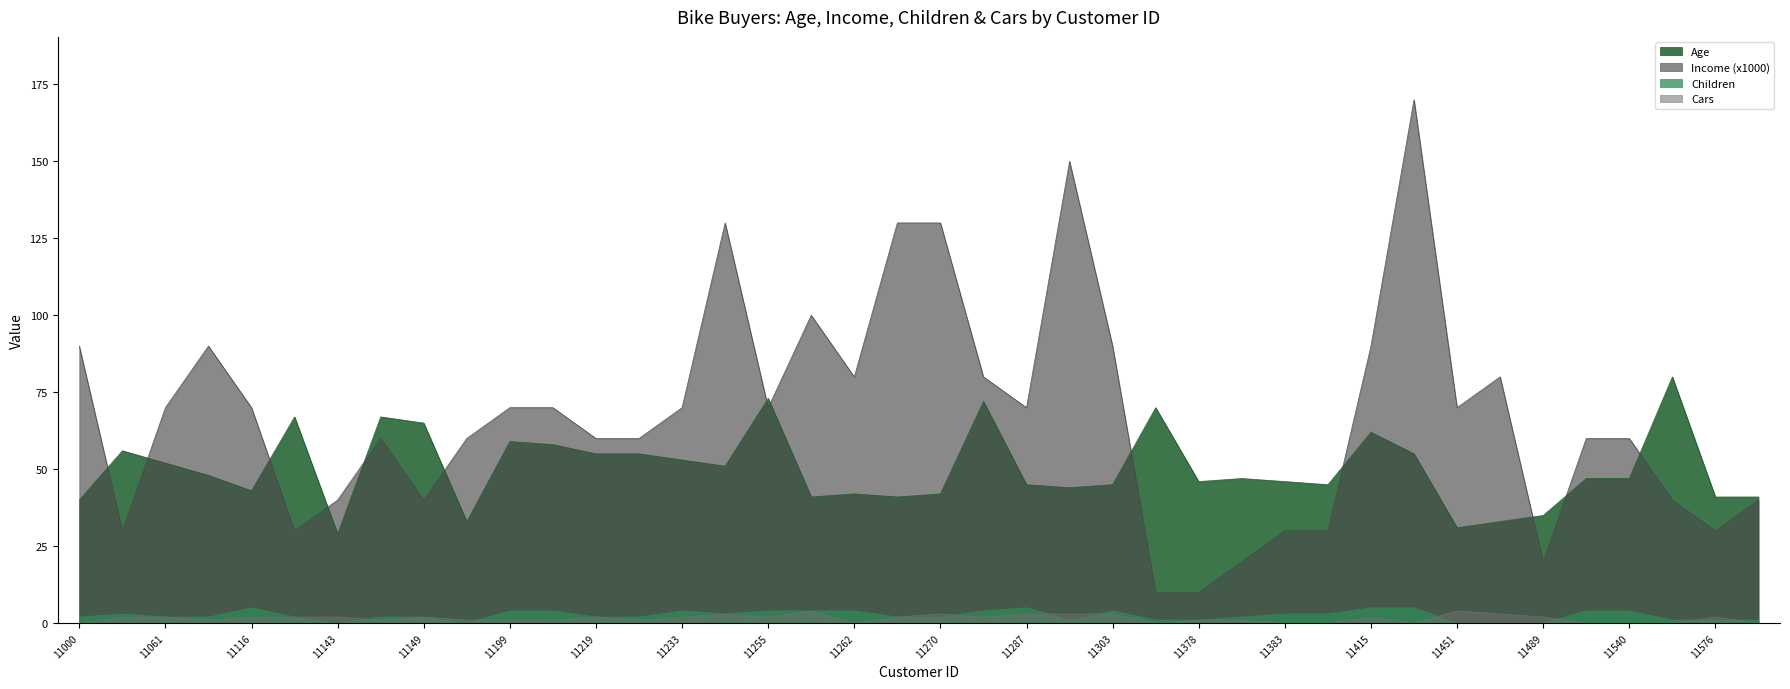

What is the difference between the Income (x1000) values at 11378 and 11434?

160